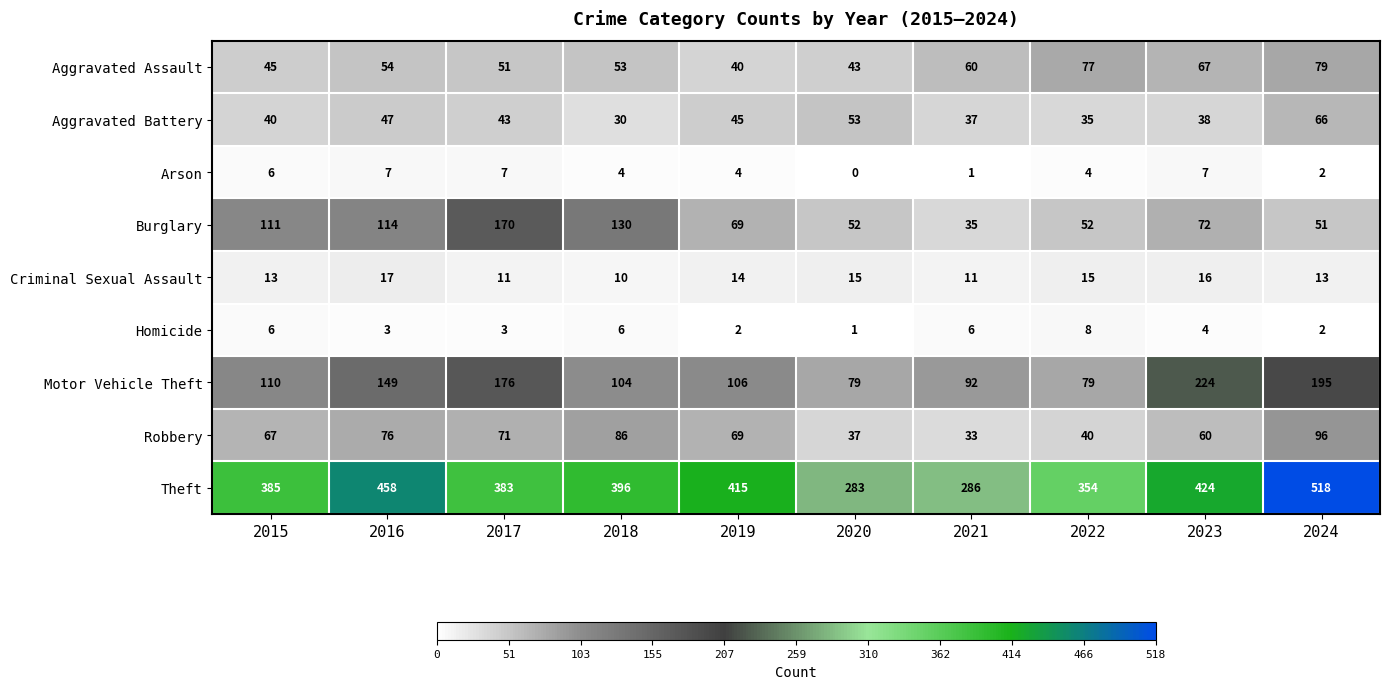

List the labels in order of Aggravated Assault value, largest first.

2024, 2022, 2023, 2021, 2016, 2018, 2017, 2015, 2020, 2019